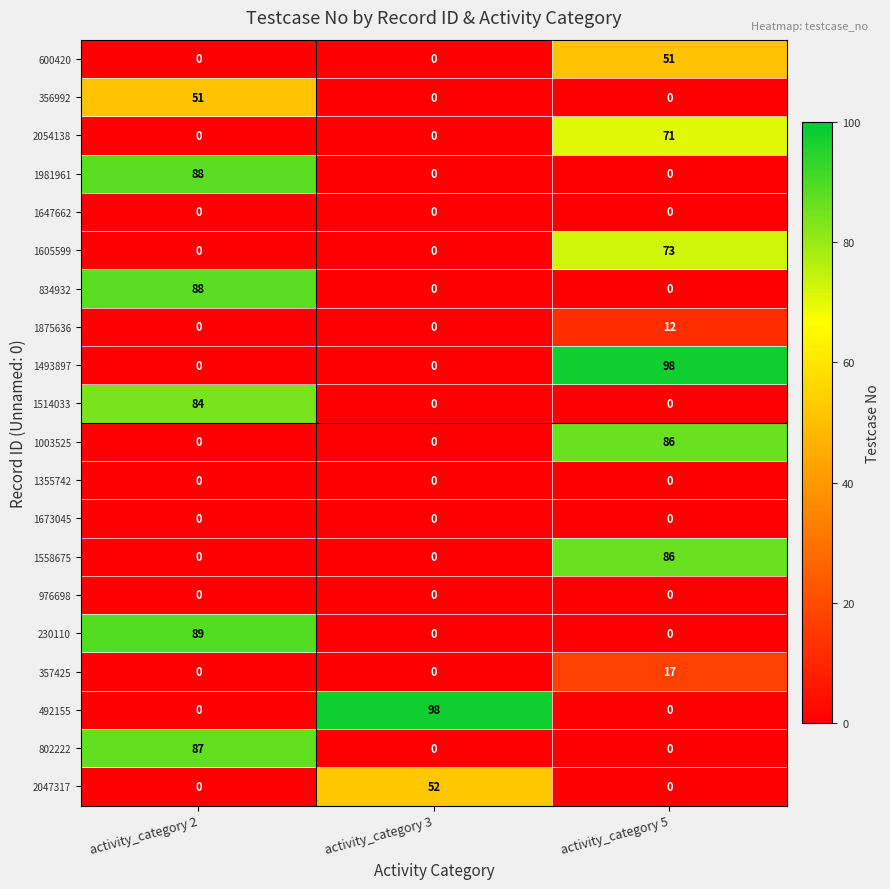

Count the number of data series in this chart.

20